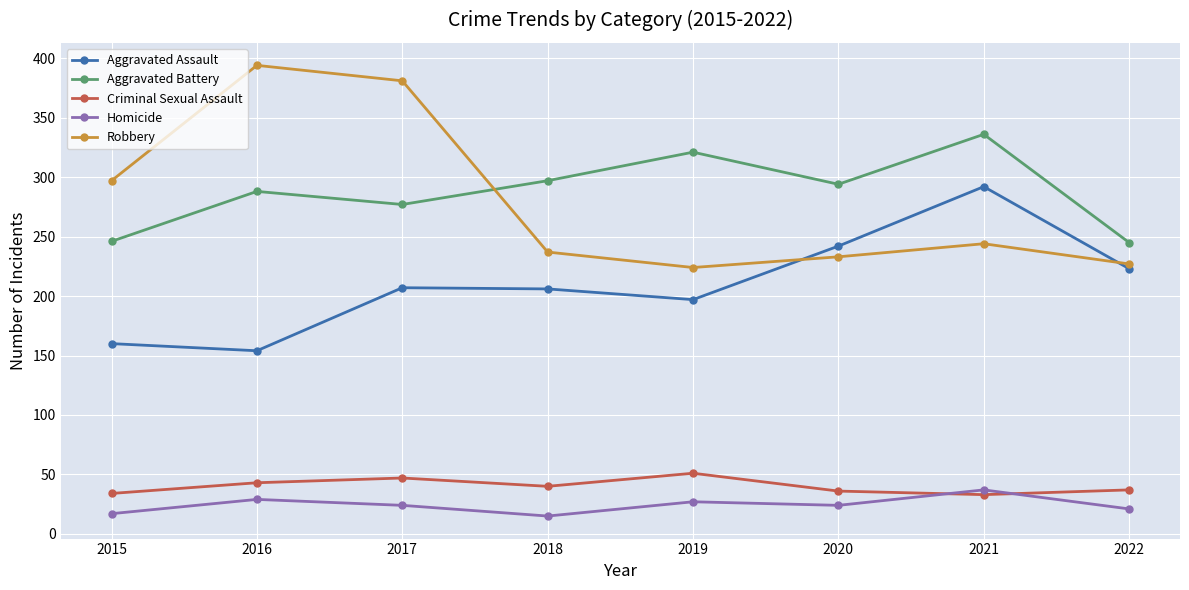

At which label does Robbery first exceed 244?

2015